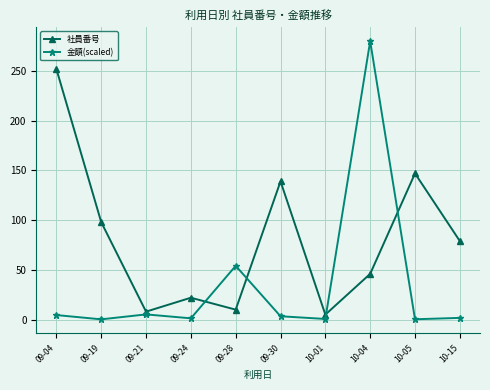

Rank the series by their maximum value, from highest to lowest.

金額(scaled), 社員番号